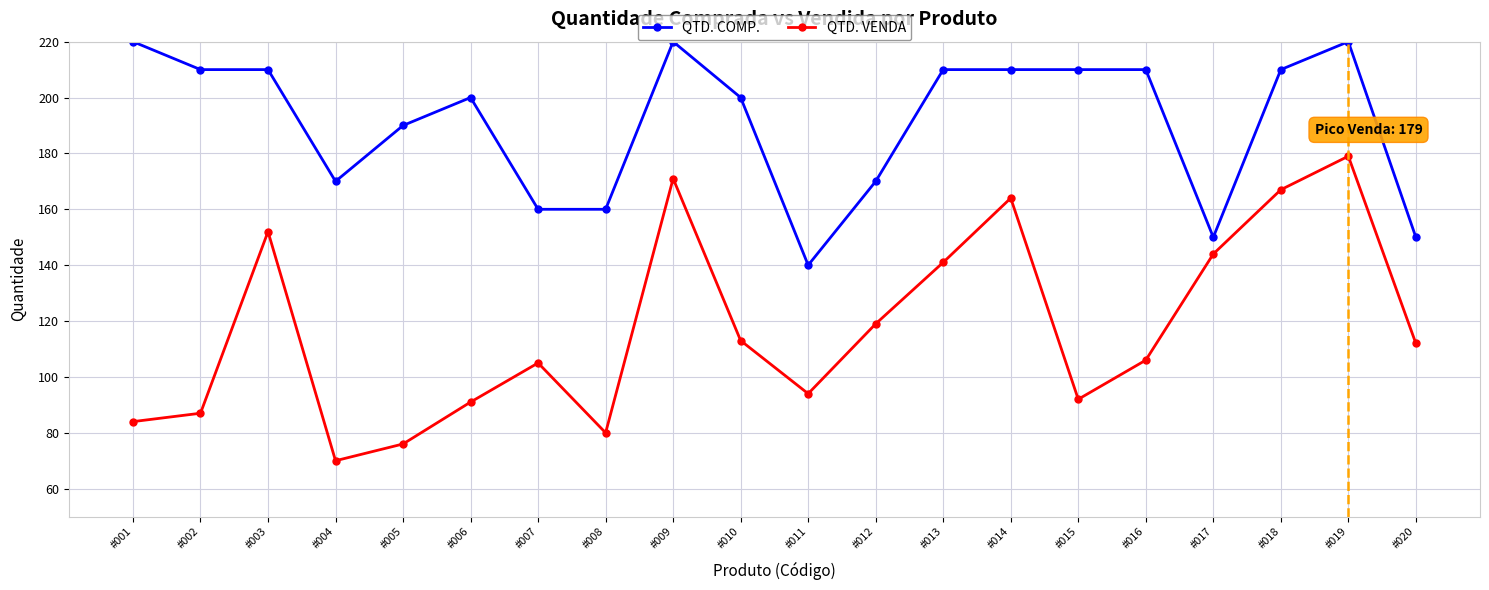

In QTD. VENDA, how many points are higher than both neighbors (excluding endpoints)?

5